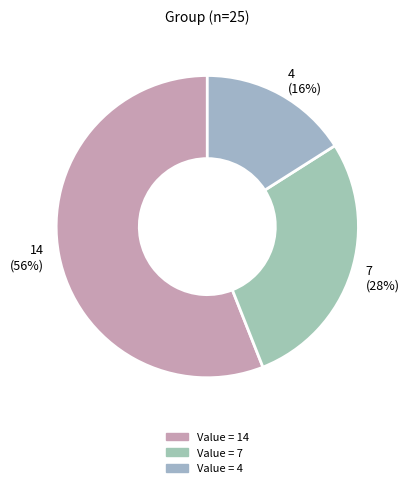

The 14 (56%) slice represents 56% of the pie. True or false?

True